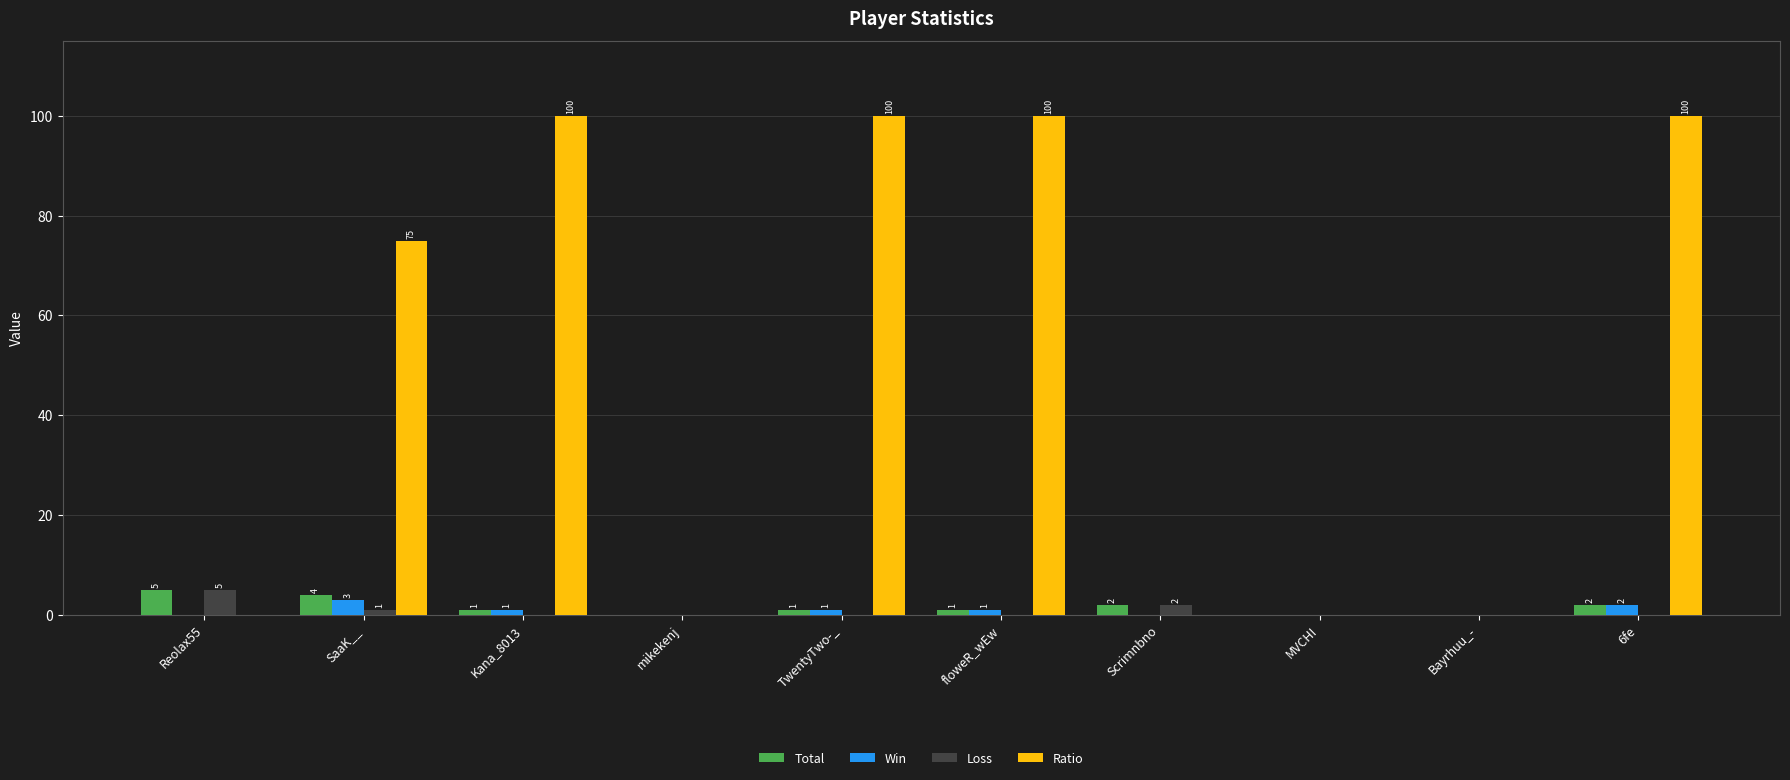

How many series are shown in this chart?

4